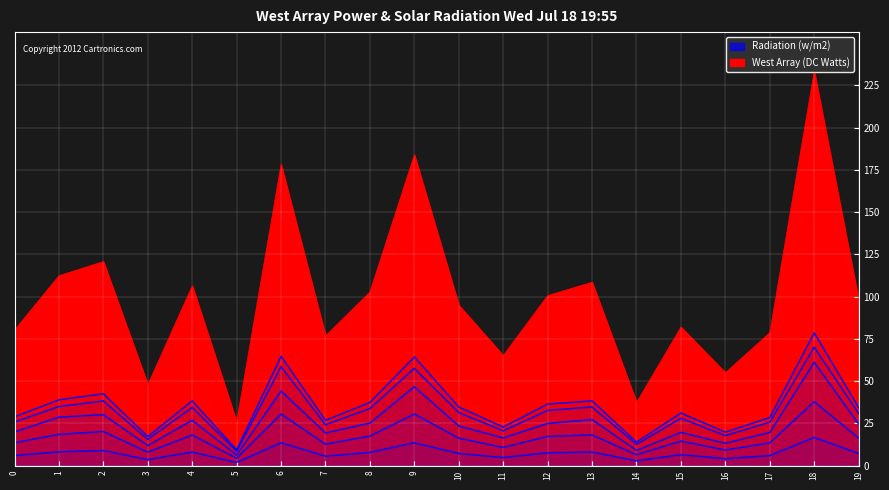

Which category has the highest value across all series?

18